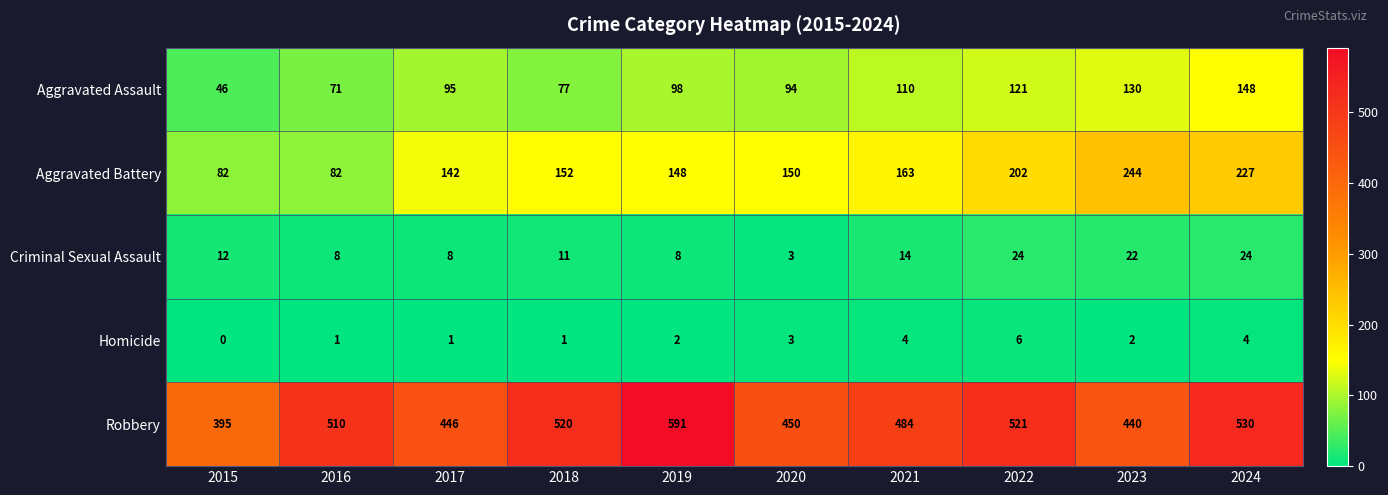

What is the difference between the maximum and minimum values in the Aggravated Battery series?

162